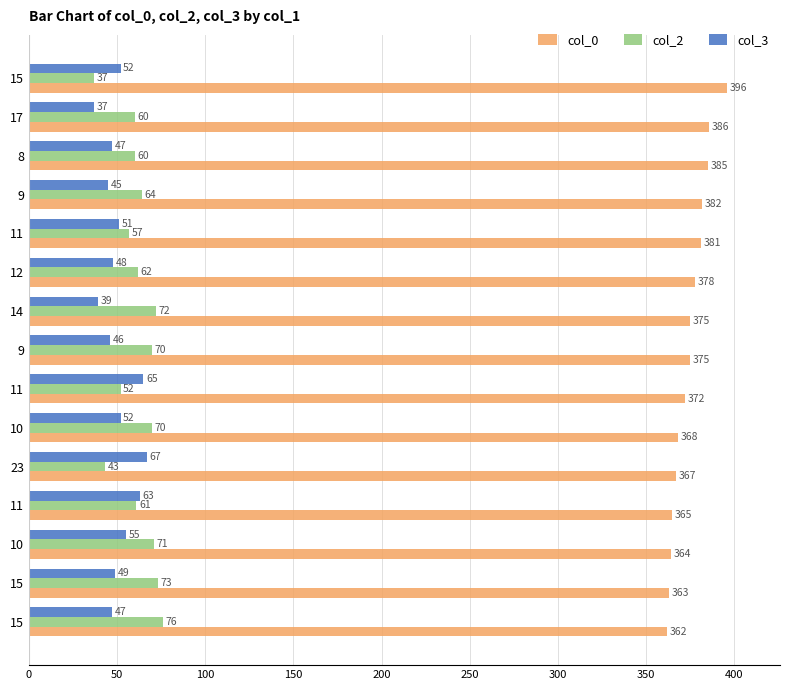

What are all the series names shown in the legend?

col_0, col_2, col_3